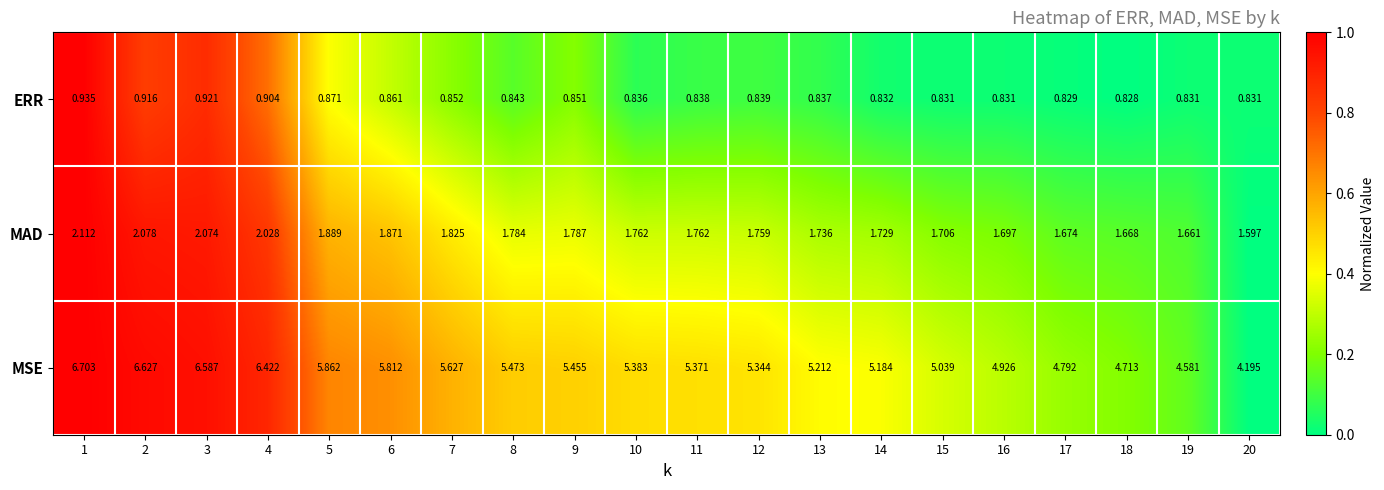

At 8, list the series in order from smallest to largest.

ERR, MAD, MSE